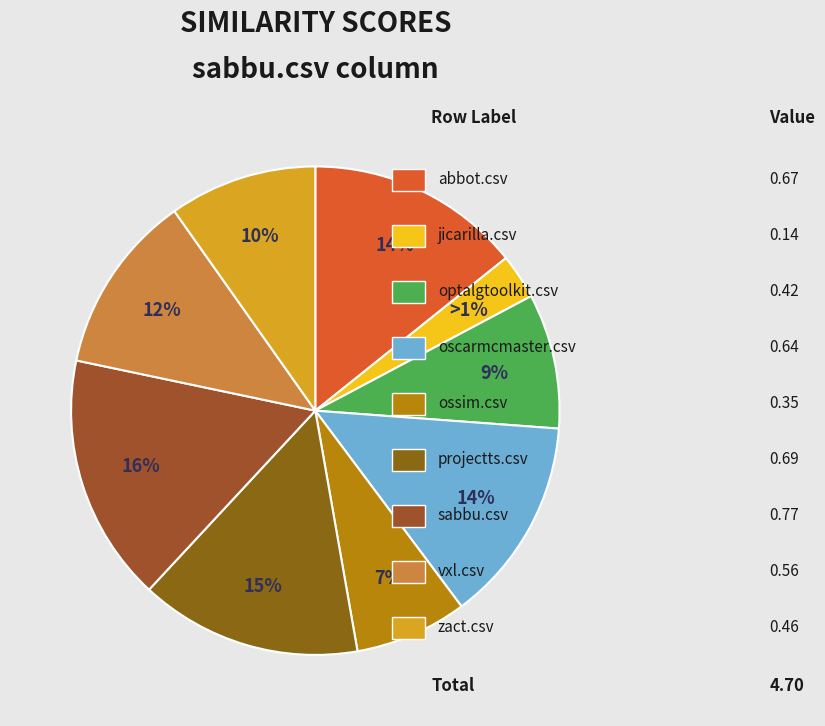

How many slices are in this pie chart?

9